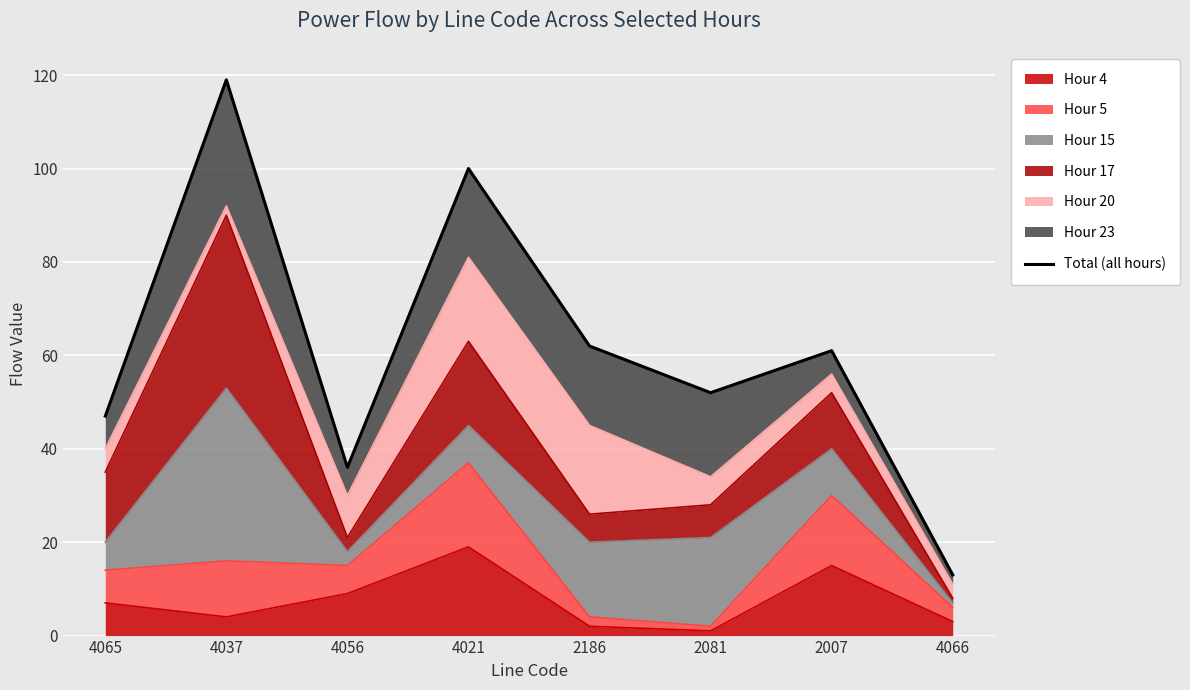

Does the chart display data point markers on the line(s)?

No